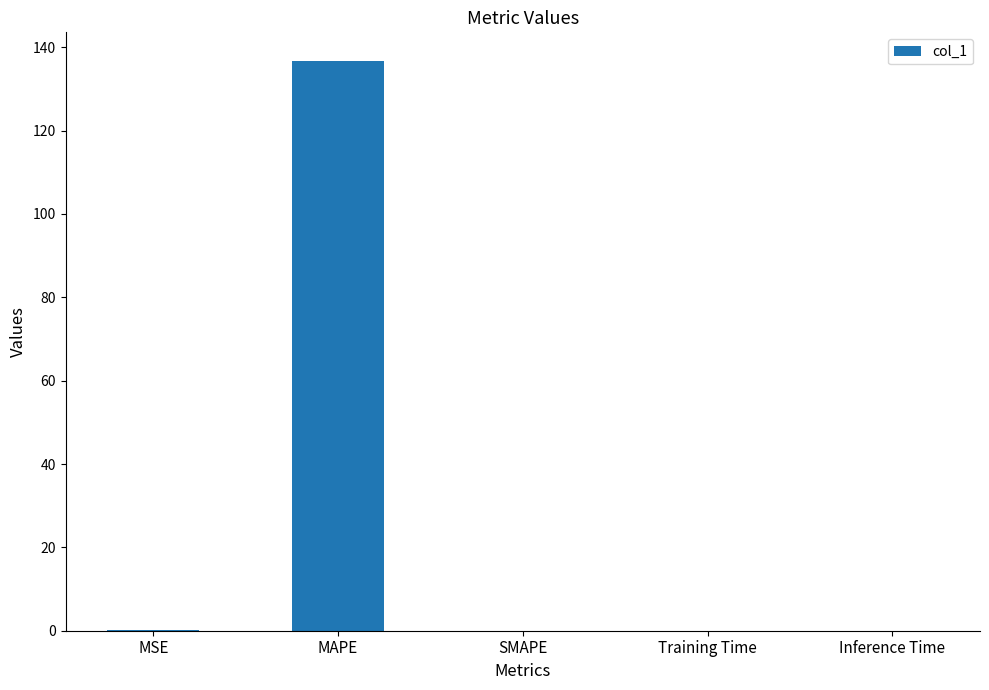

Count the number of categories in the chart.

5